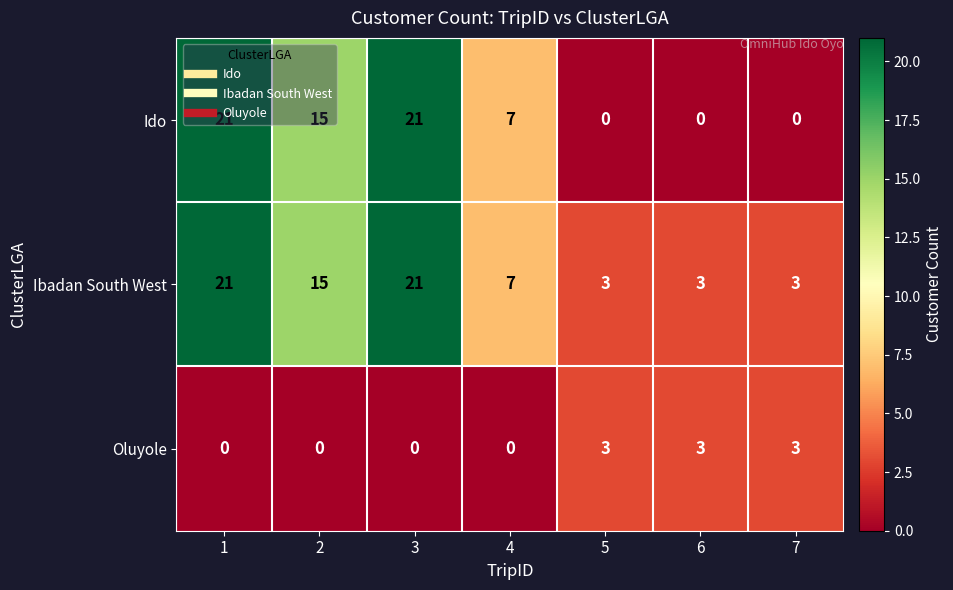

What is the sum of all Oluyole values?

9